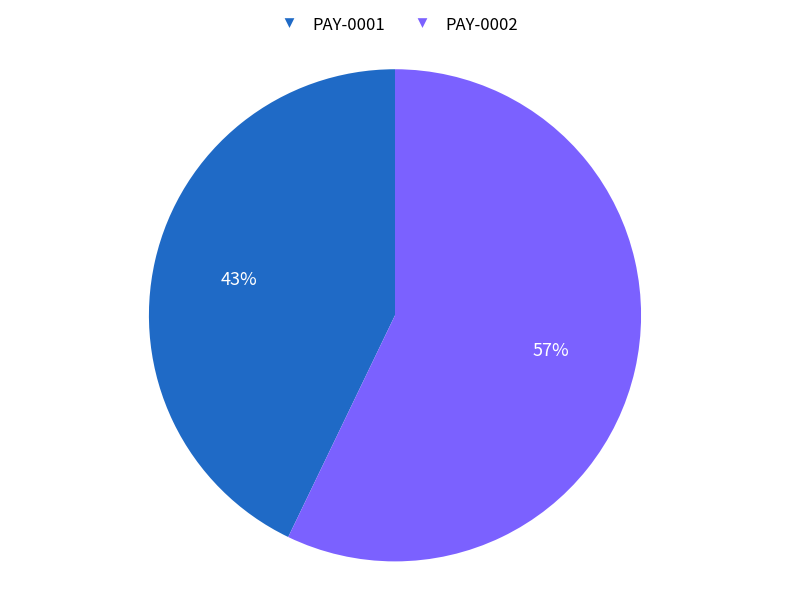

How many segments does this pie chart have?

2